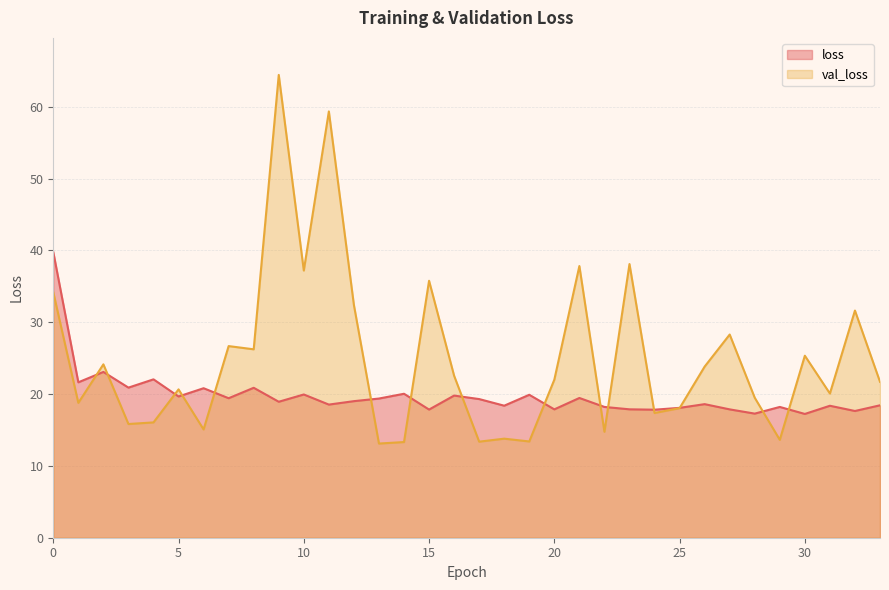

What is the difference between the val_loss values at 10 and 8?

11.0